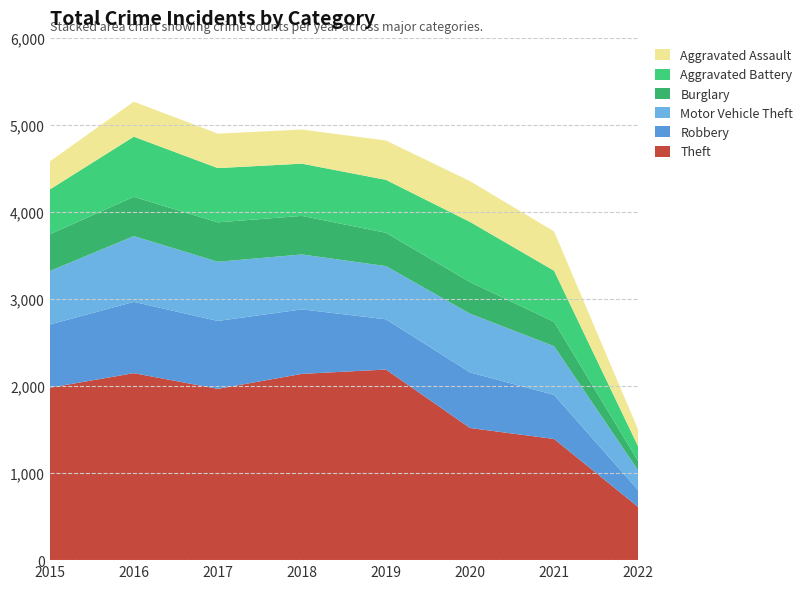

Reading right to left, list all the values displayed in this chart.

Theft: 611	1392	1518	2190	2140	1968	2148	1981
Robbery: 194	506	639	577	741	780	819	726
Motor Vehicle Theft: 227	560	675	611	631	680	756	614
Burglary: 106	280	363	383	443	453	451	422
Aggravated Battery: 169	587	691	608	600	623	691	515
Aggravated Assault: 193	452	468	452	392	396	402	323